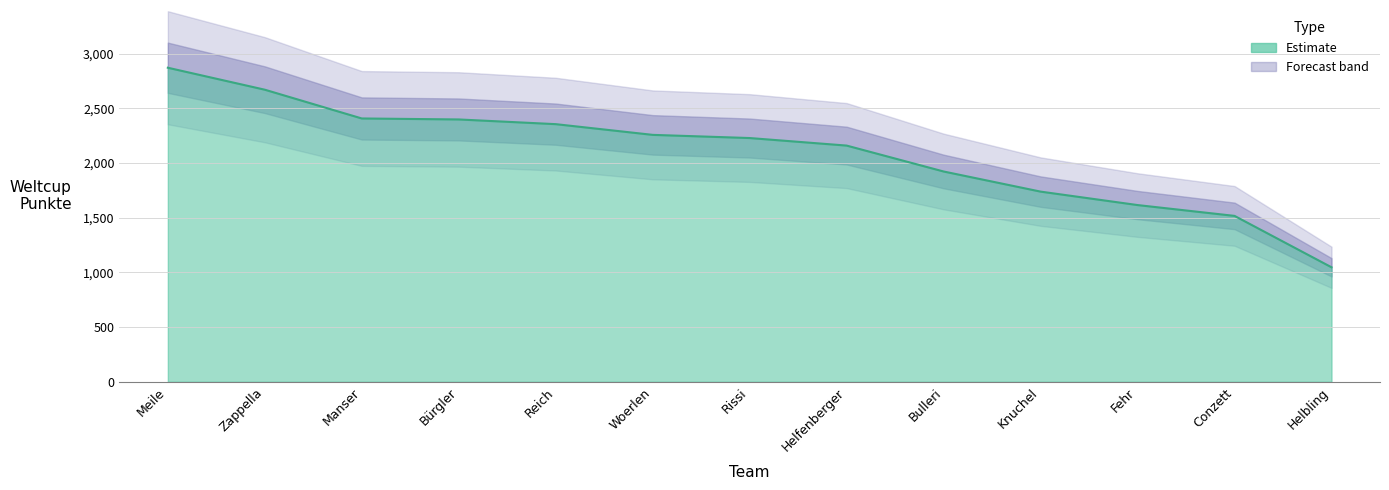

How many series are shown in this chart?

1